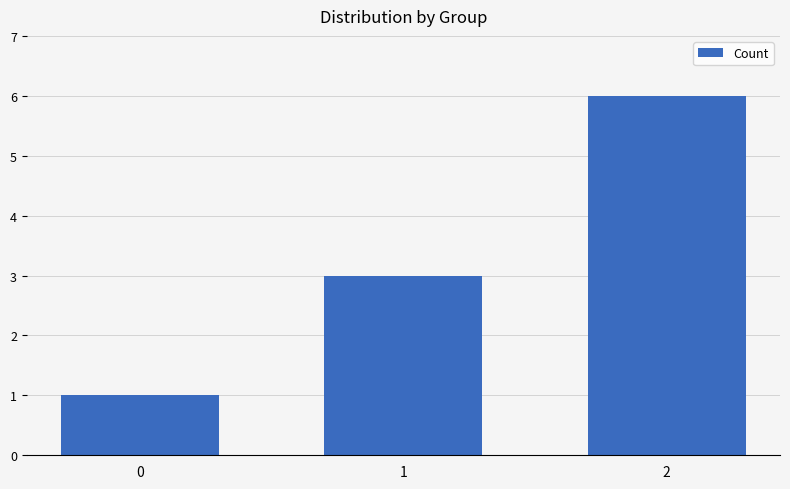

How many values are between 1 and 6?

3